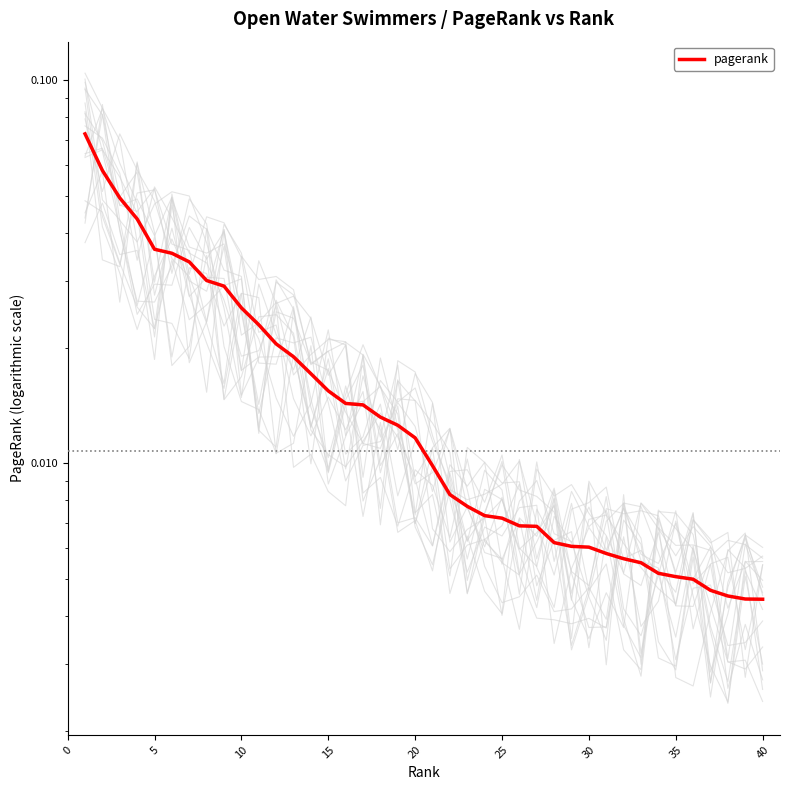

What is the value of the 1st point from the left?

0.1